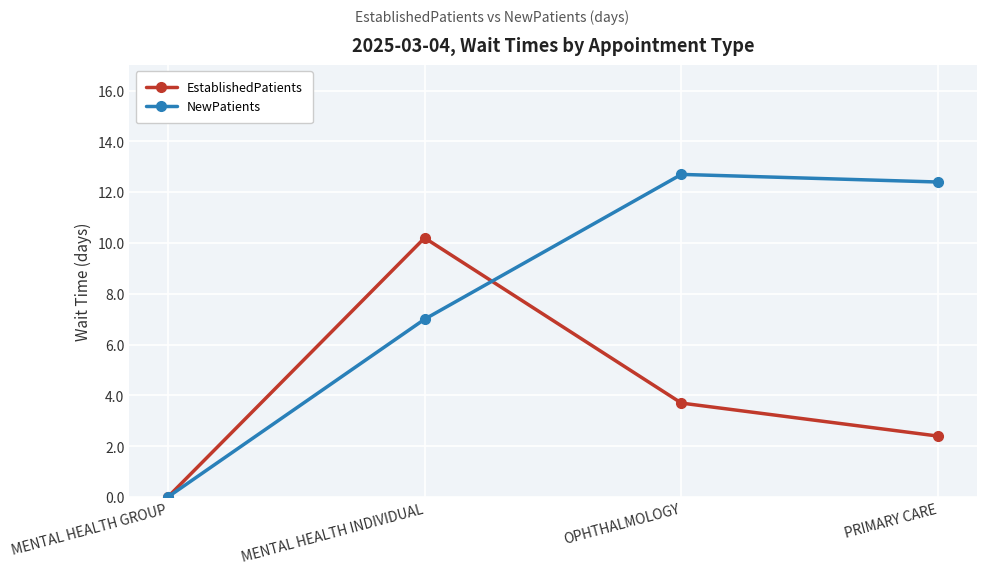

Count the number of categories in the chart.

4